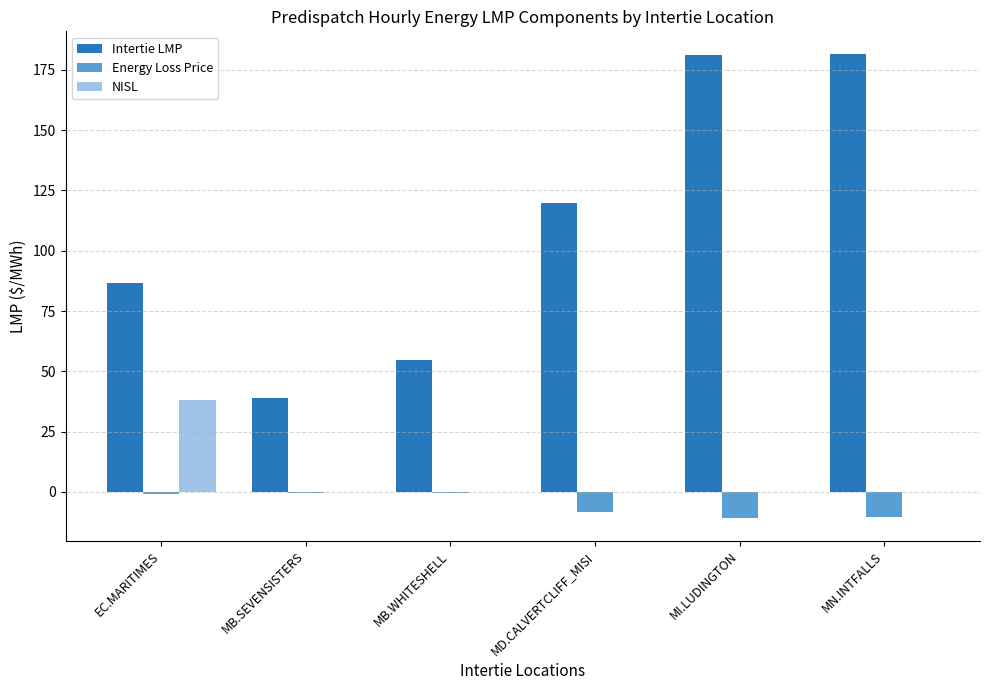

What is the sum of all NISL values?

38.0